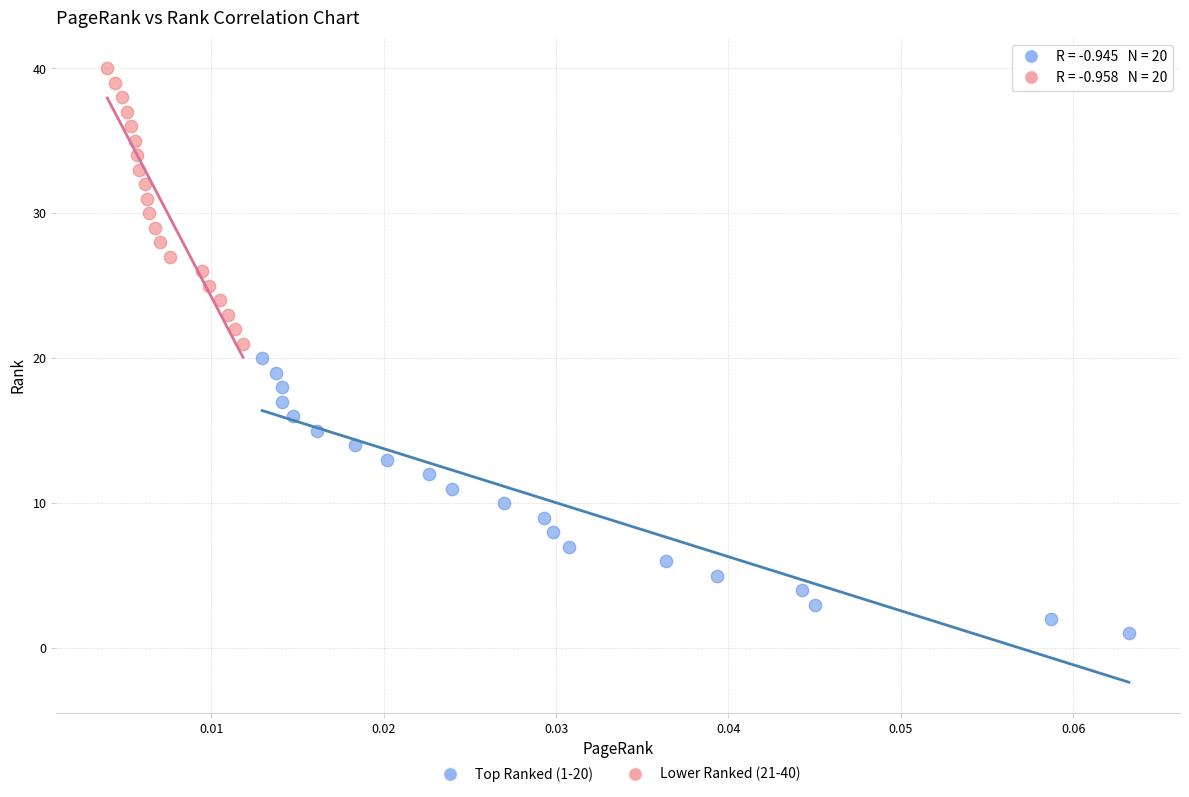

Which series contains the lowest Y value?

Top Ranked (1-20)